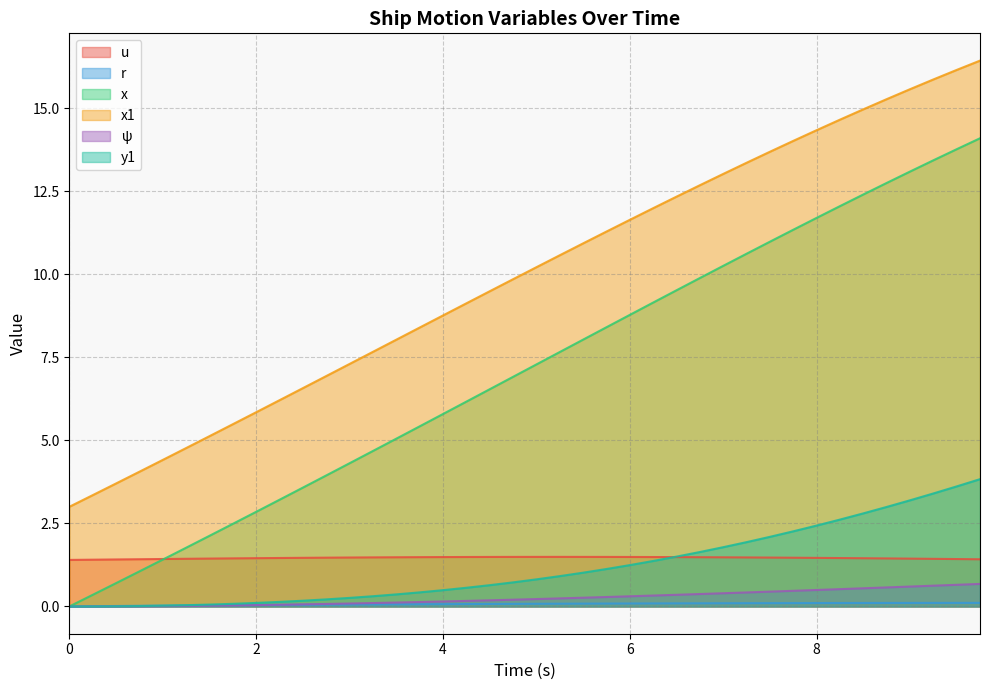

Which series has the widest spread of values?

x